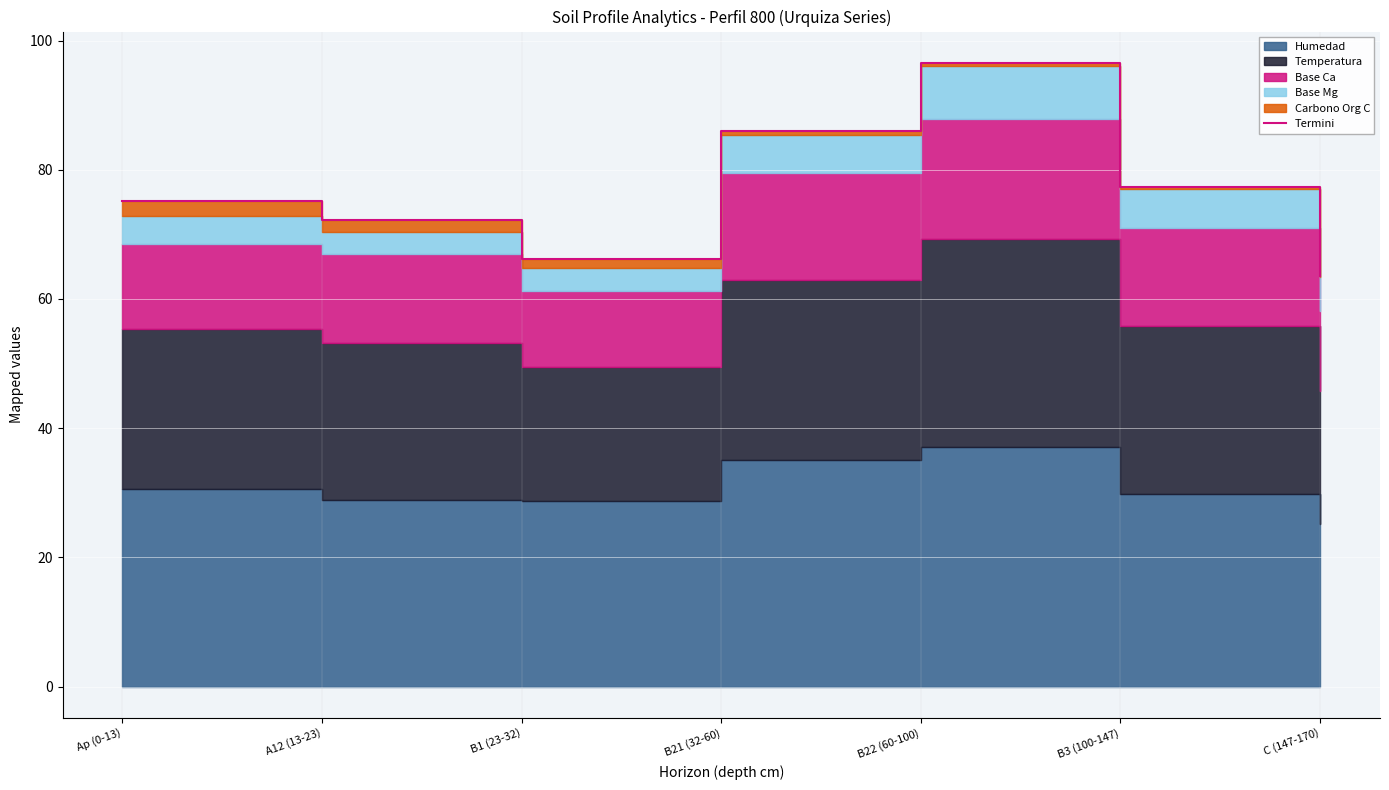

Reading right to left, list all the values displayed in this chart.

63.5	77.3	96.6	86.0	66.2	72.2	75.1